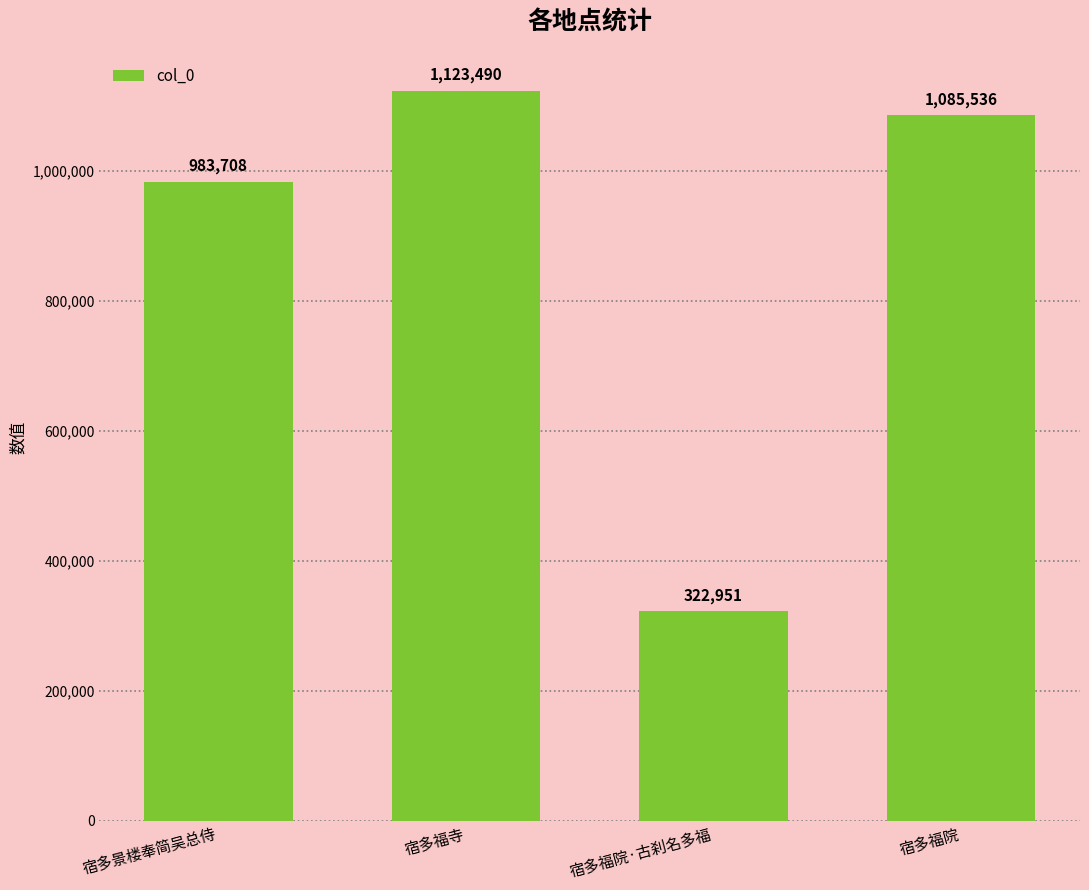

How many bars are there in total?

4